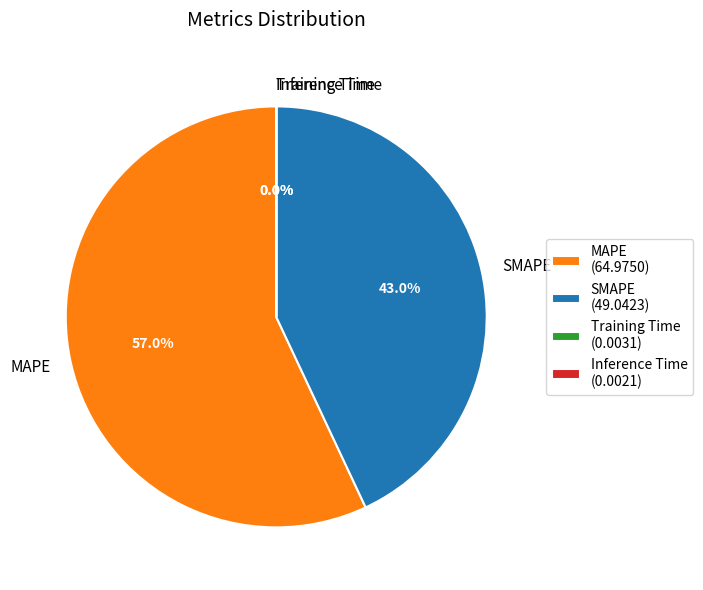

To the nearest percent, what is the difference between the largest and smallest slice percentages?

57%